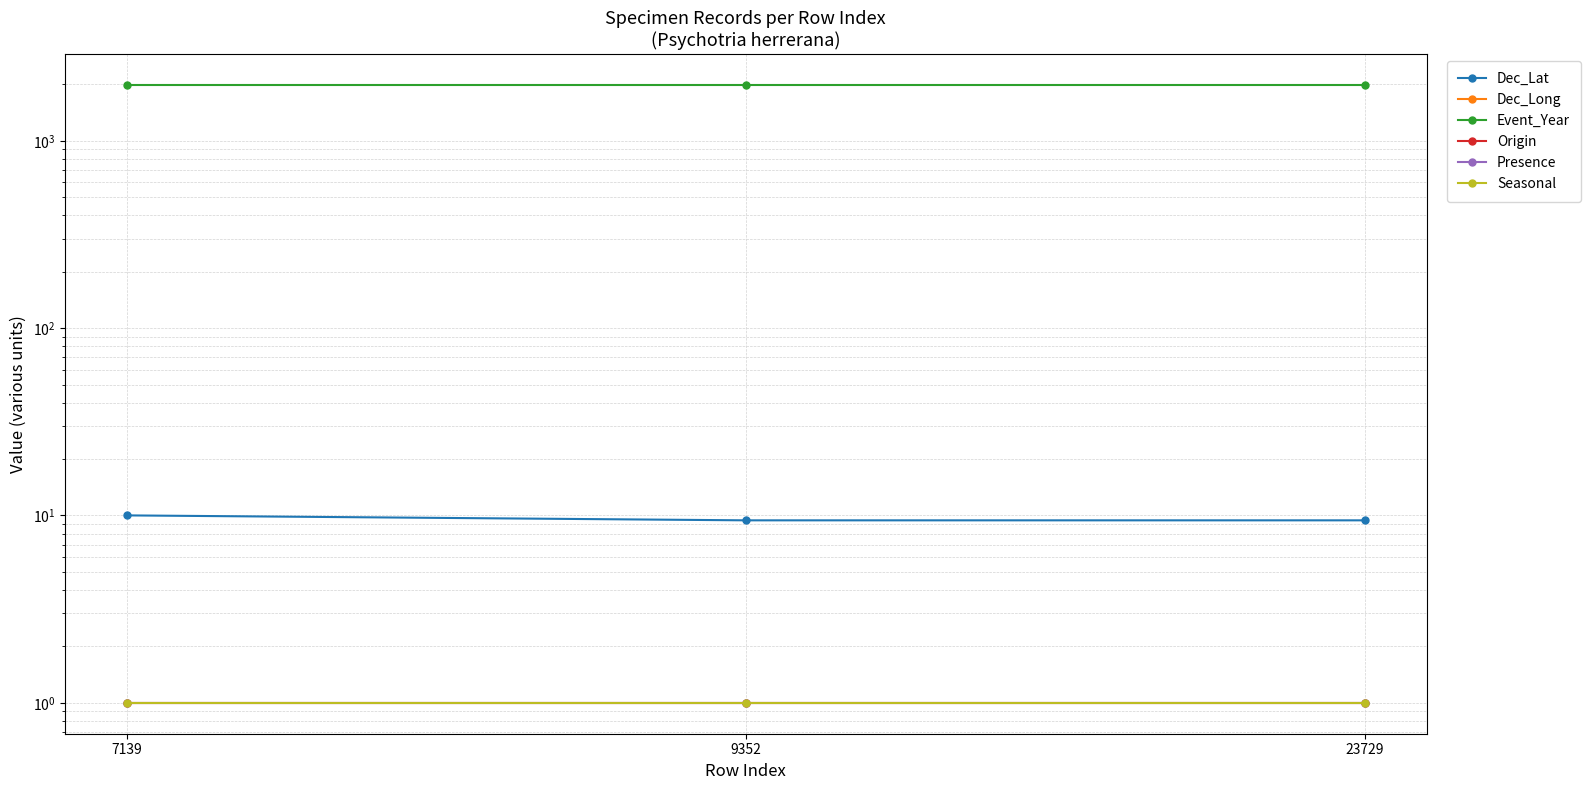

Which series has the largest range (max minus min)?

Dec_Long